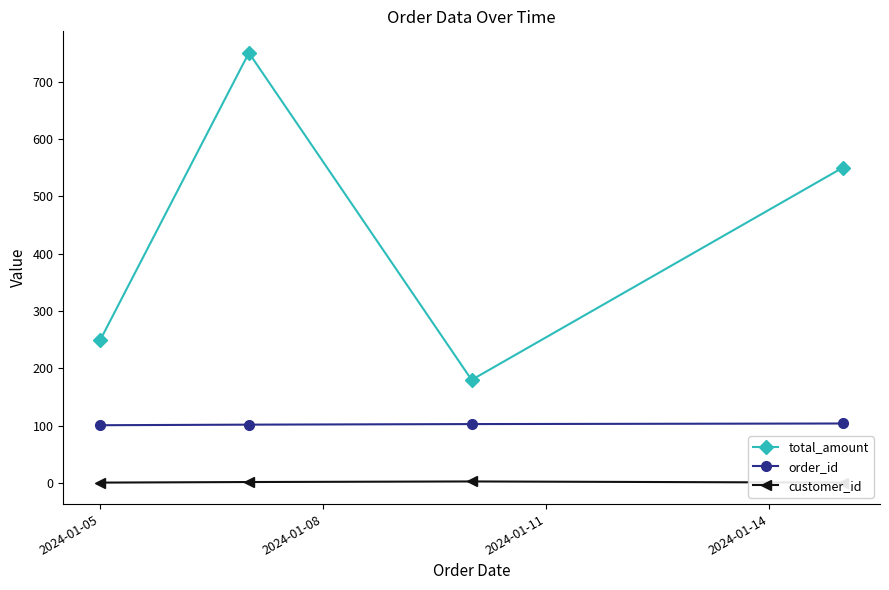

How many data points in total_amount are less than 550?

2